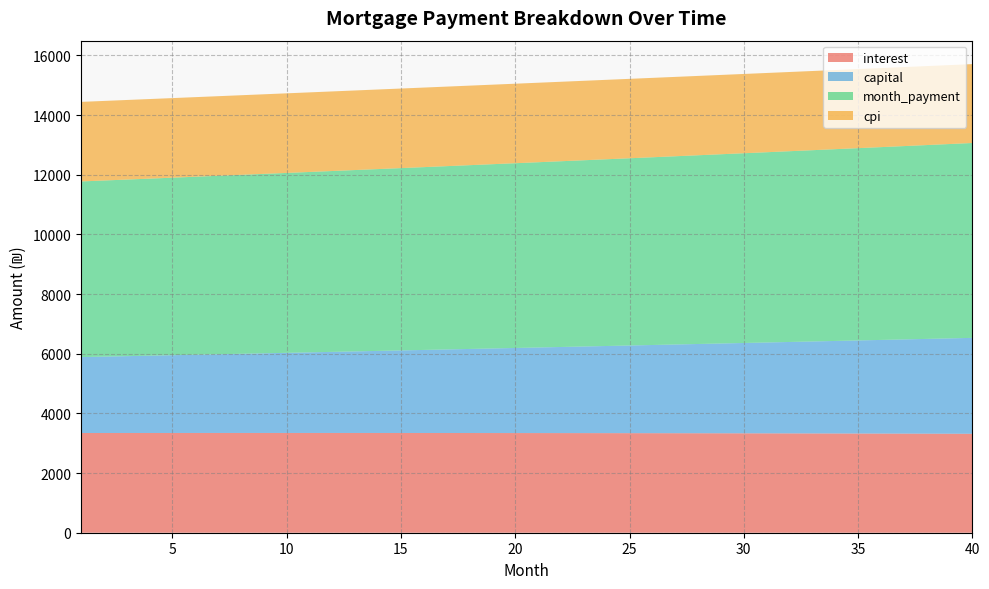

Reading left to right, extract all data points from this chart.

interest: 1=3342.2	2=3342.6	3=3343.0	4=3343.3	5=3343.5	6=3343.7	7=3343.9	8=3344.0	9=3344.0	10=3344.0	11=3344.0	12=3343.9	13=3343.7	14=3343.5	15=3343.2	16=3342.9	17=3342.5	18=3342.0	19=3341.5	20=3340.9	21=3340.3	22=3339.6	23=3338.9	24=3338.1	25=3337.2	26=3336.3	27=3335.3	28=3334.3	29=3333.2	30=3332.0	31=3330.8	32=3329.5	33=3328.1	34=3326.7	35=3325.2	36=3323.6	37=3322.0	38=3320.3	39=3318.5	40=3316.7
capital: 1=2545.2	2=2560.5	3=2575.9	4=2591.4	5=2607.0	6=2622.6	7=2638.4	8=2654.2	9=2670.2	10=2686.2	11=2702.4	12=2718.6	13=2734.9	14=2751.4	15=2767.9	16=2784.5	17=2801.3	18=2818.1	19=2835.0	20=2852.1	21=2869.2	22=2886.5	23=2903.8	24=2921.2	25=2938.8	26=2956.5	27=2974.2	28=2992.1	29=3010.1	30=3028.2	31=3046.4	32=3064.7	33=3083.1	34=3101.6	35=3120.2	36=3139.0	37=3157.9	38=3176.8	39=3195.9	40=3215.1
month_payment: 1=5887.4	2=5903.1	3=5918.9	4=5934.7	5=5950.5	6=5966.4	7=5982.3	8=5998.2	9=6014.2	10=6030.3	11=6046.3	12=6062.5	13=6078.6	14=6094.8	15=6111.1	16=6127.4	17=6143.7	18=6160.1	19=6176.5	20=6193.0	21=6209.5	22=6226.1	23=6242.7	24=6259.3	25=6276.0	26=6292.8	27=6309.5	28=6326.4	29=6343.2	30=6360.2	31=6377.1	32=6394.1	33=6411.2	34=6428.3	35=6445.4	36=6462.6	37=6479.8	38=6497.1	39=6514.4	40=6531.8
cpi: 1=2667.0	2=2667.3	3=2667.5	4=2667.7	5=2667.9	6=2668.0	7=2668.1	8=2668.1	9=2668.1	10=2668.1	11=2668.0	12=2667.8	13=2667.7	14=2667.4	15=2667.2	16=2666.9	17=2666.5	18=2666.1	19=2665.6	20=2665.1	21=2664.6	22=2664.0	23=2663.4	24=2662.7	25=2661.9	26=2661.2	27=2660.3	28=2659.4	29=2658.5	30=2657.5	31=2656.5	32=2655.4	33=2654.3	34=2653.1	35=2651.8	36=2650.5	37=2649.2	38=2647.8	39=2646.3	40=2644.8